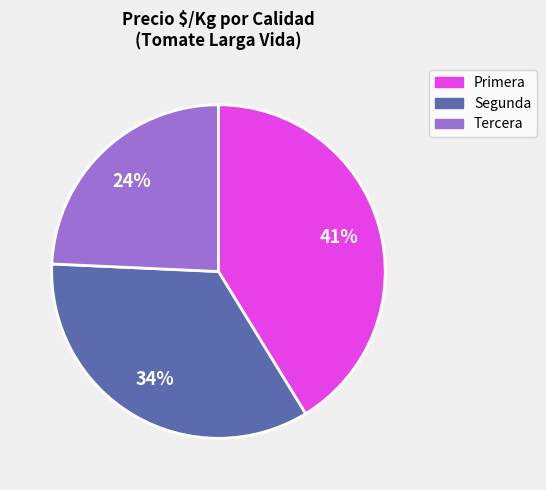

To the nearest percent, what is the average slice percentage?

33%